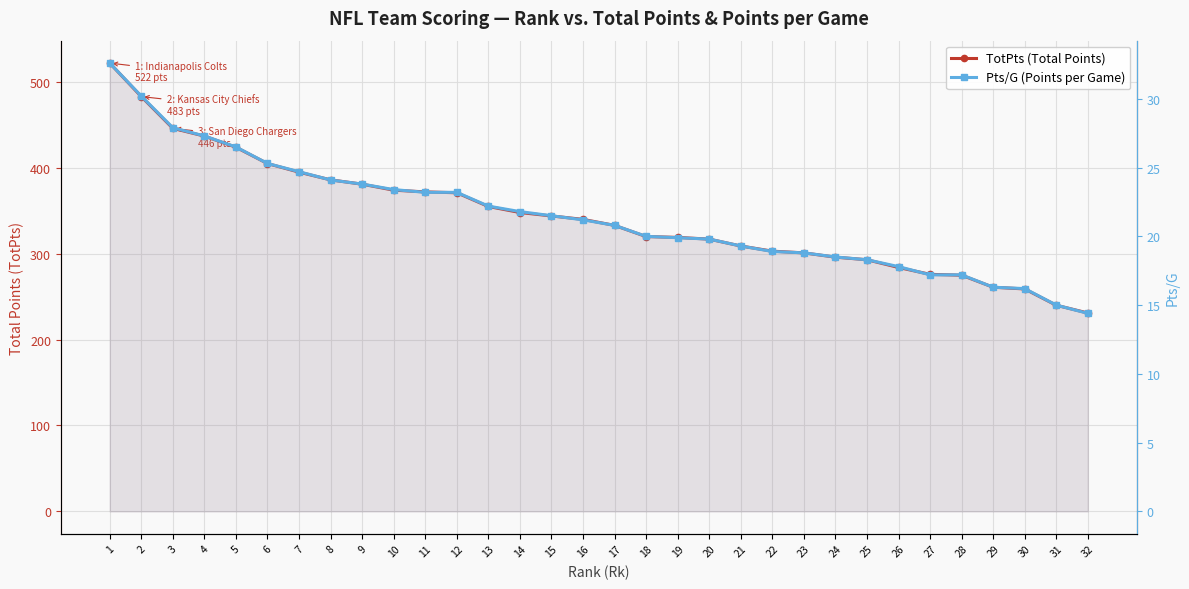

Is it true that Pts/G (Points per Game) equals 30.2 at 2?

True